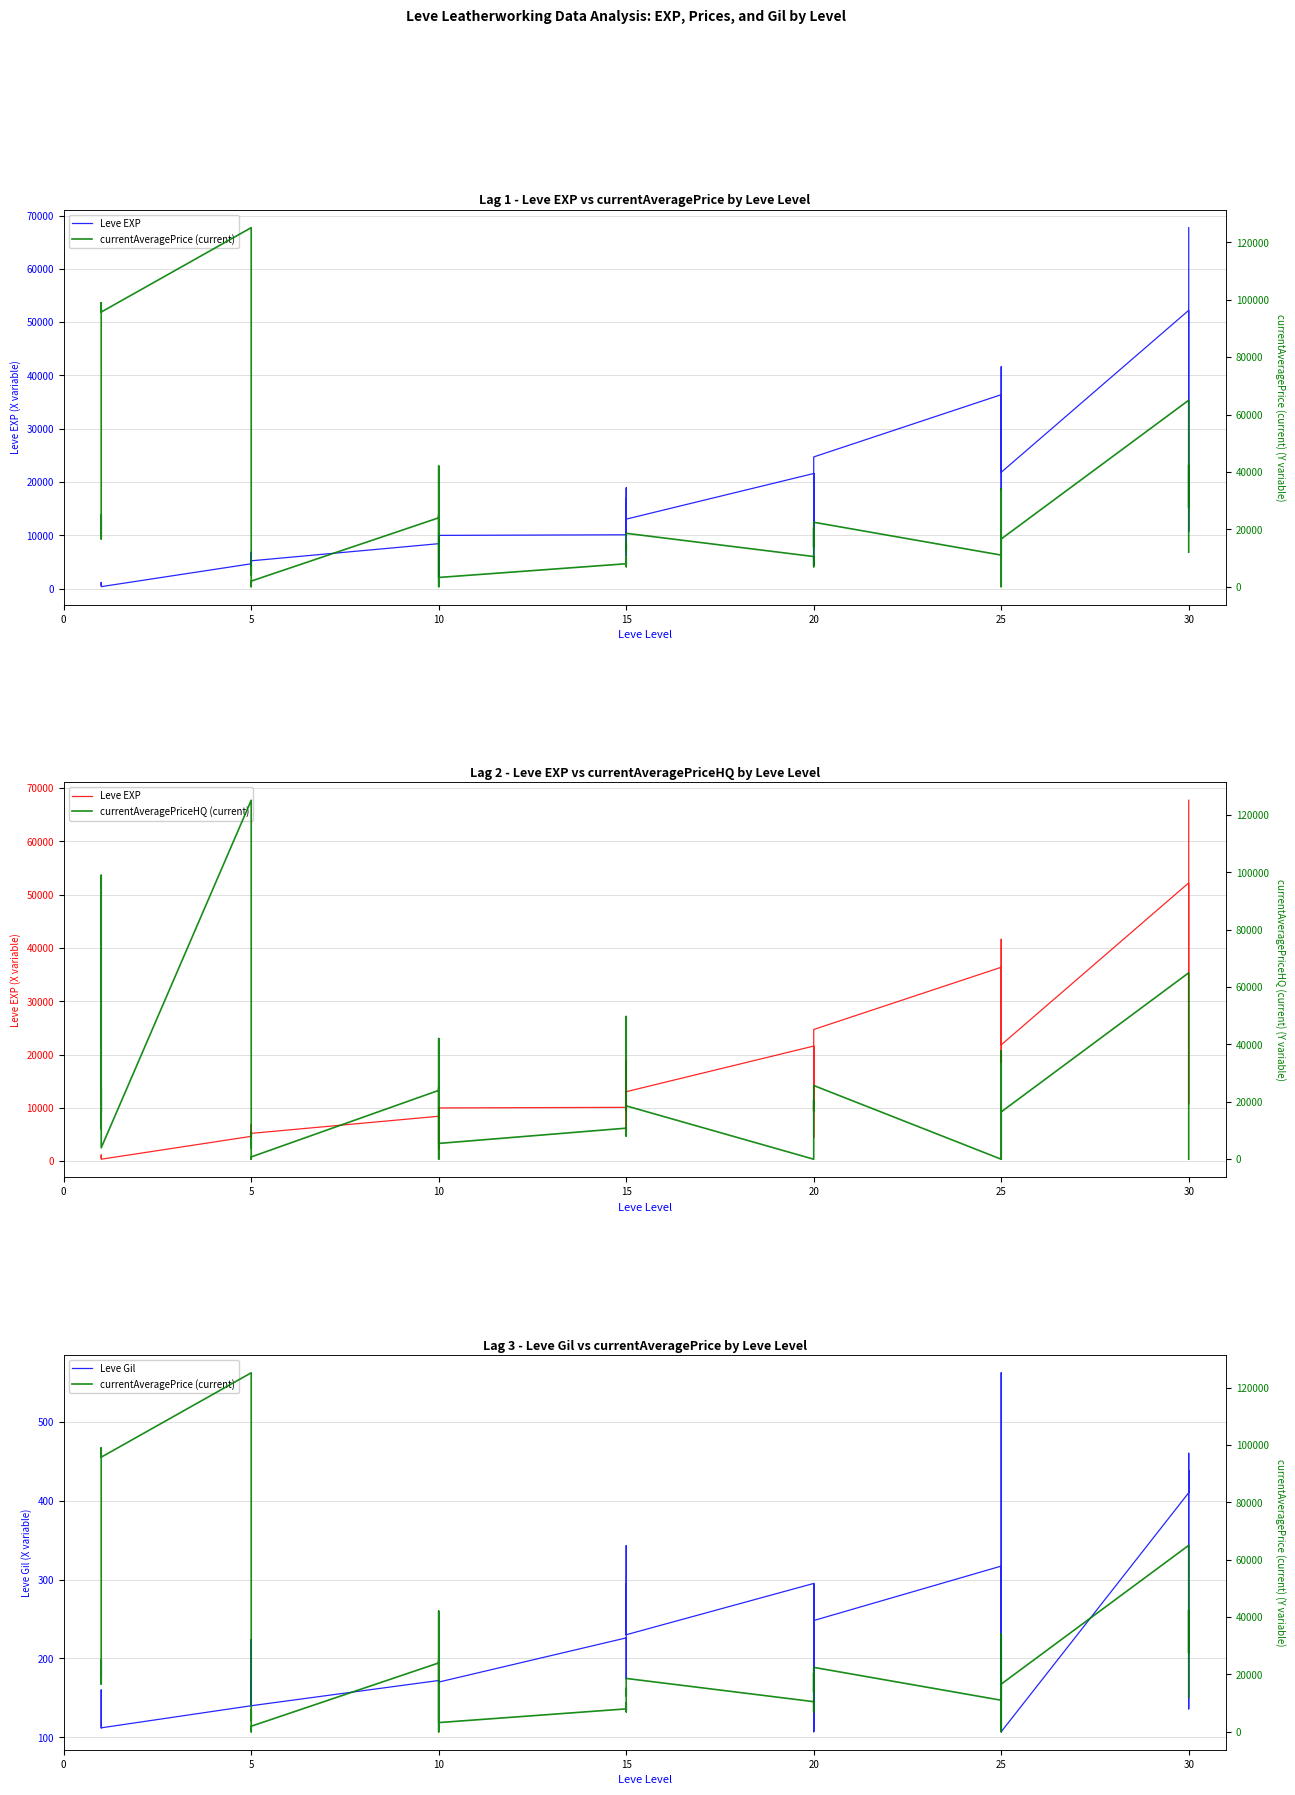

What are all the series names shown in the legend?

Leve EXP, currentAveragePrice (current), currentAveragePriceHQ (current), Leve Gil